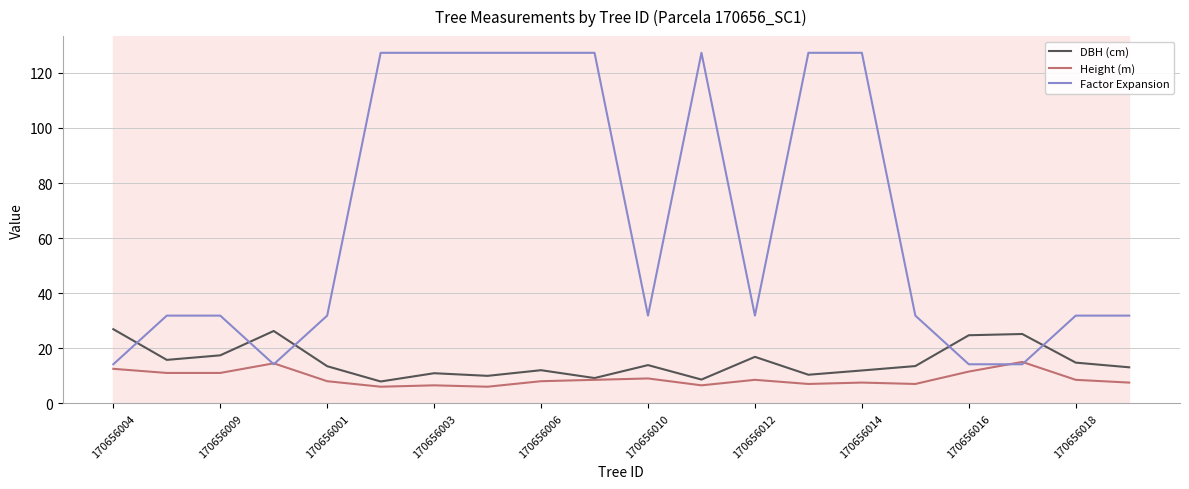

How many values in the Factor Expansion series are below 31?

4